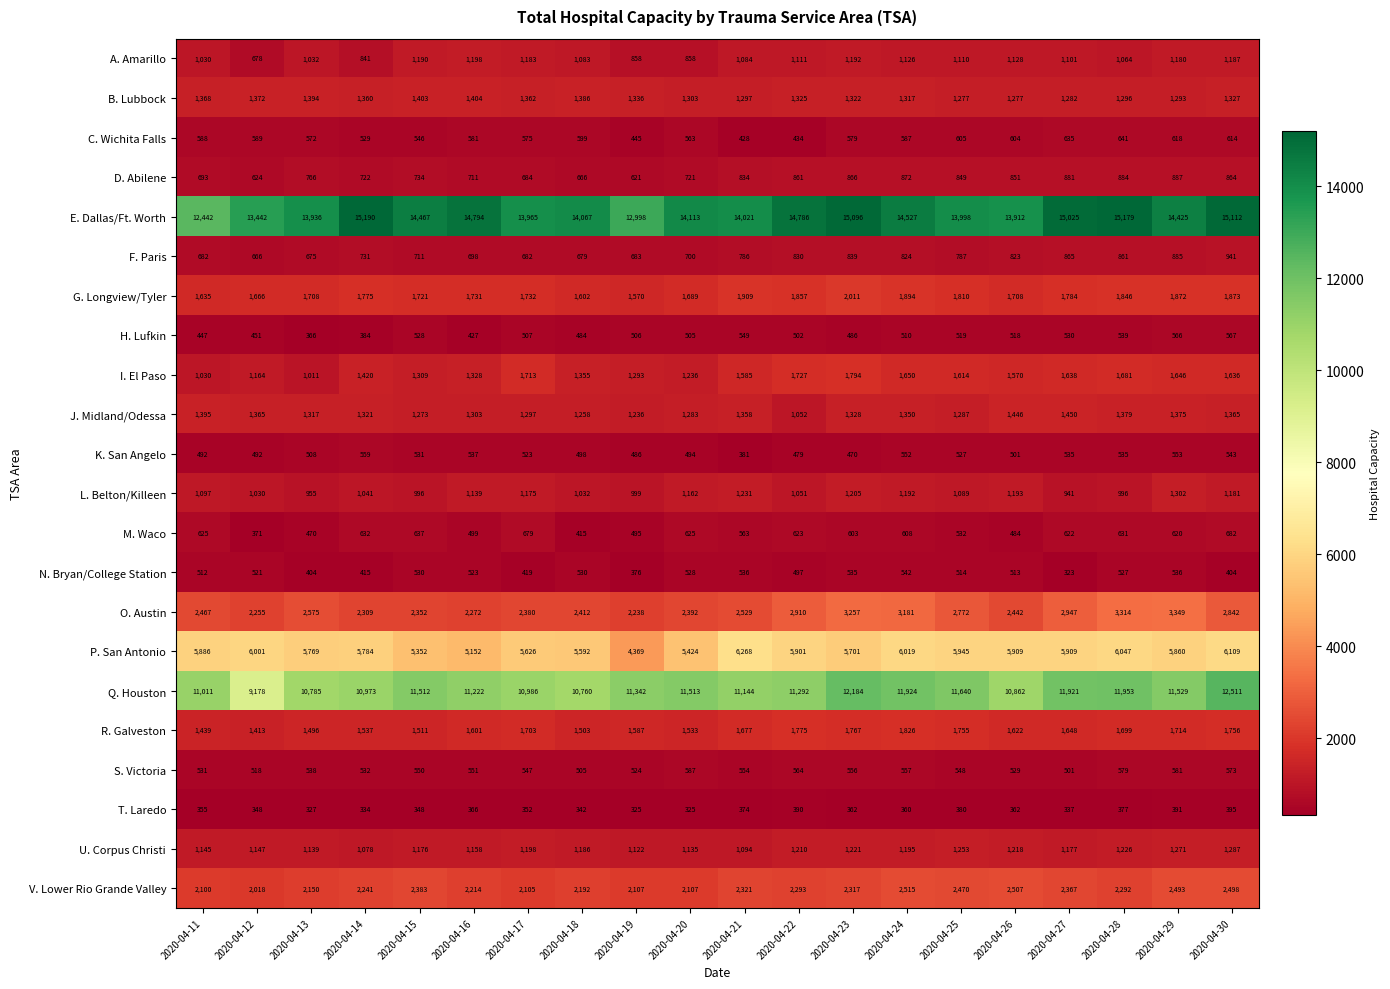

Count the number of data series in this chart.

22